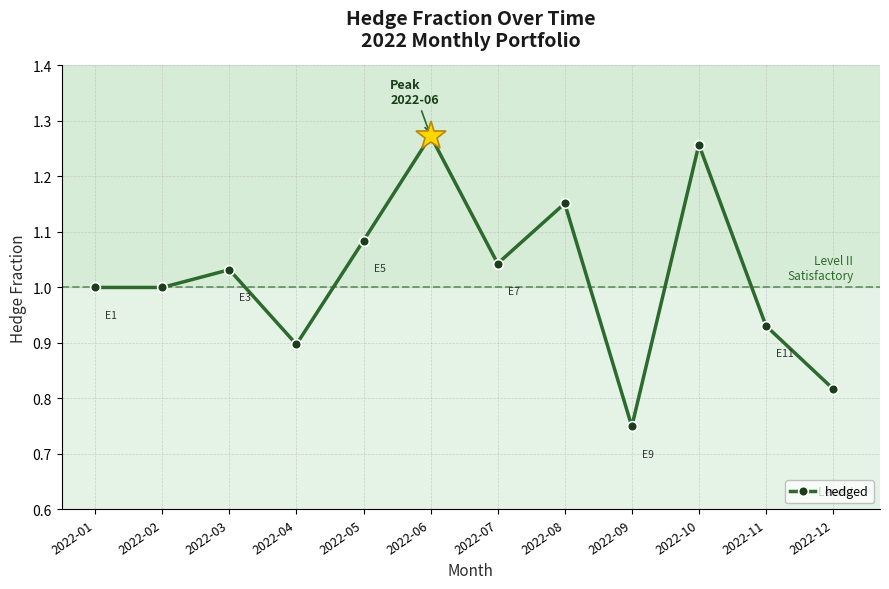

What is the sum of all values?

12.2